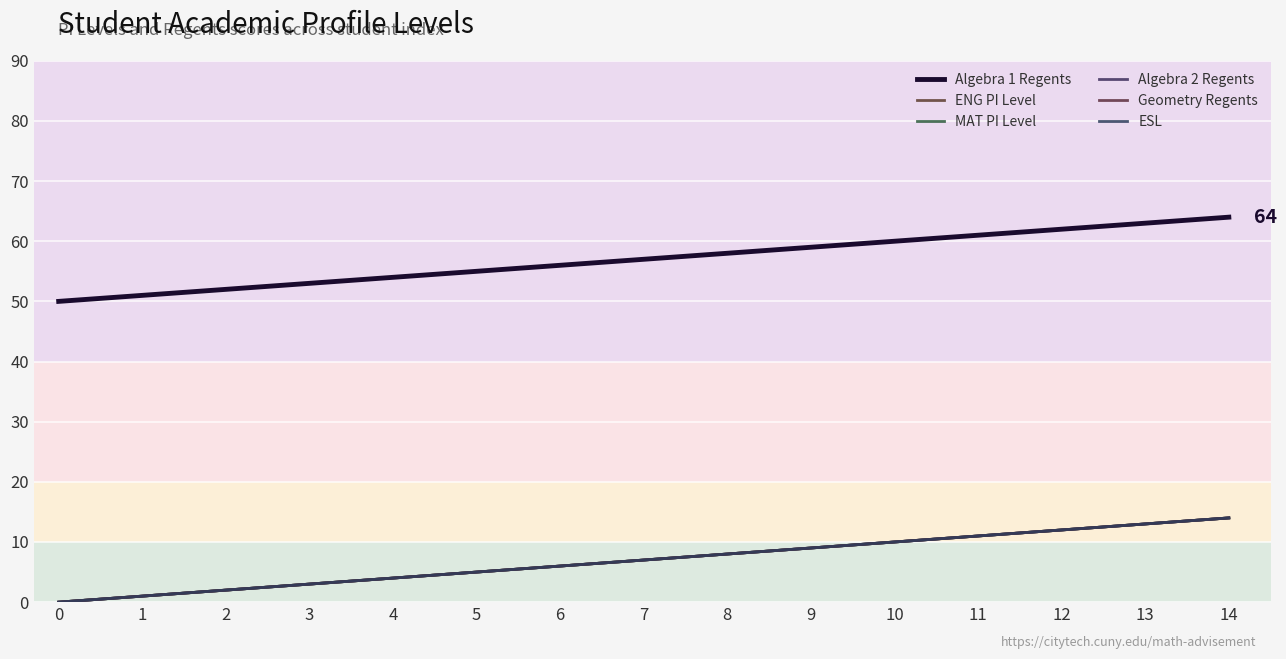

Does the chart display data point markers on the line(s)?

No